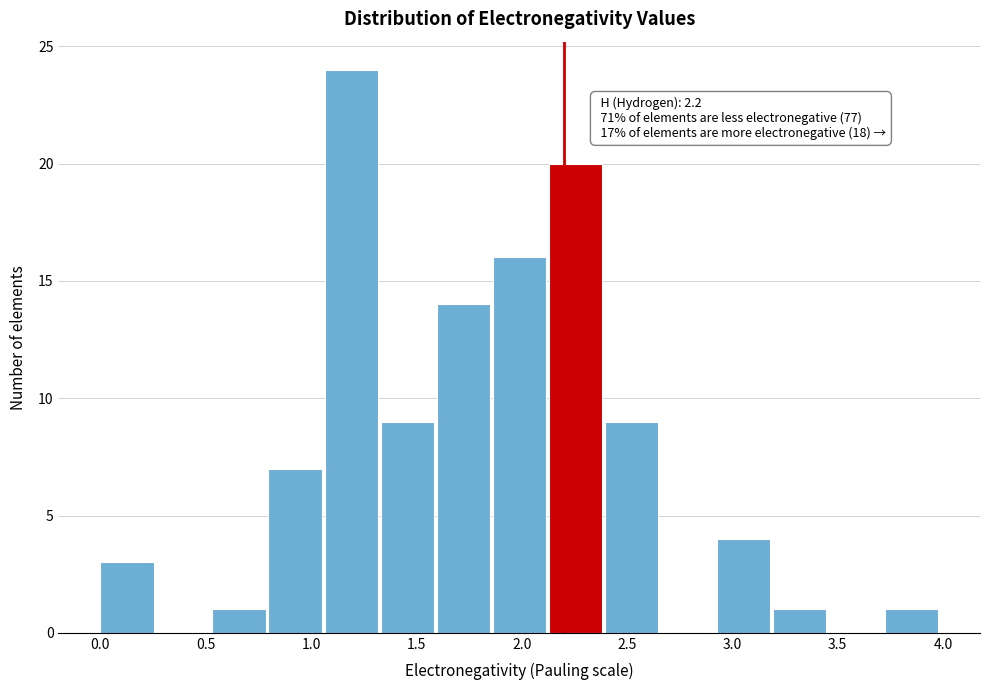

Over which range of the x-axis is the bar tallest?

1.05 to 1.35